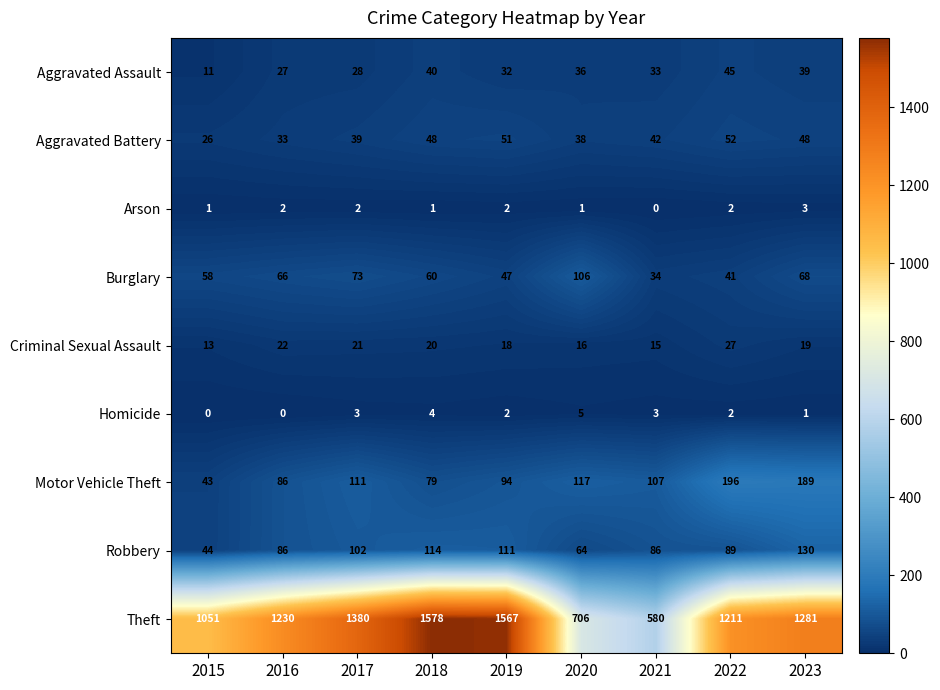

List the labels in order of Aggravated Assault value, smallest first.

2015, 2016, 2017, 2019, 2021, 2020, 2023, 2018, 2022